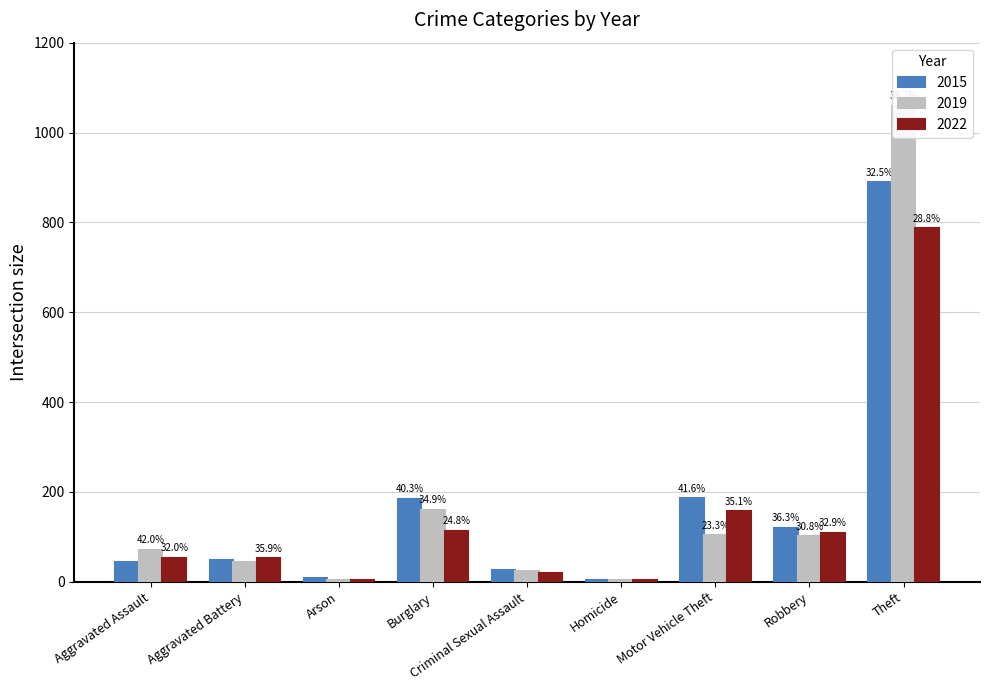

How many bars are there in total?

27